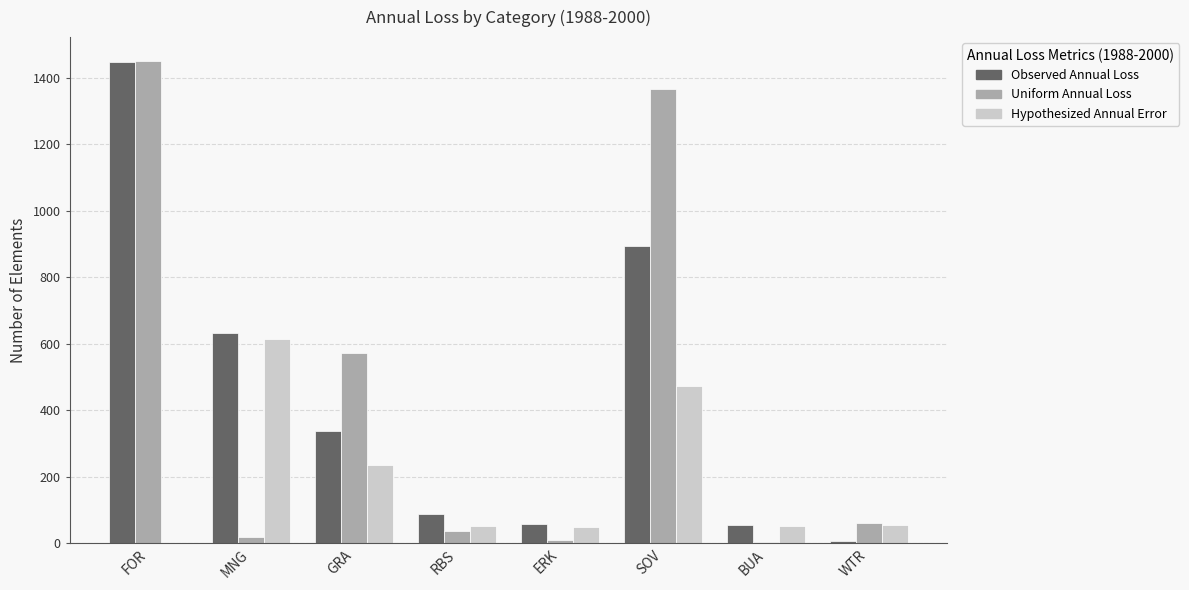

What is the total value across all series at SOV?

2736.5